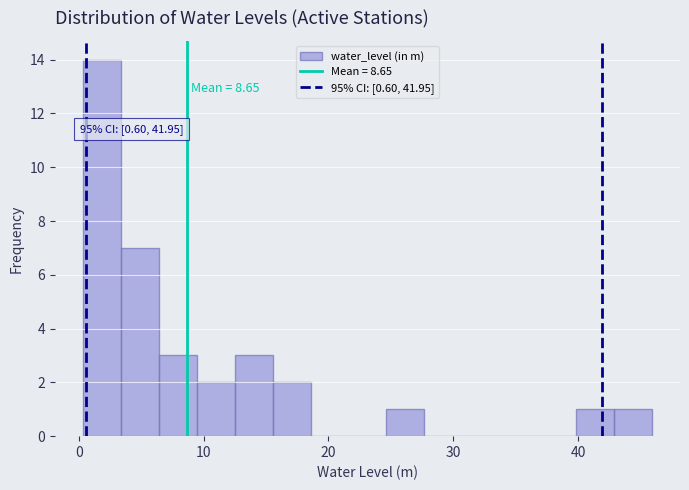

Around what value on the x-axis is the tallest bar? Give the approximate position of its centre, as read against the axis.

2